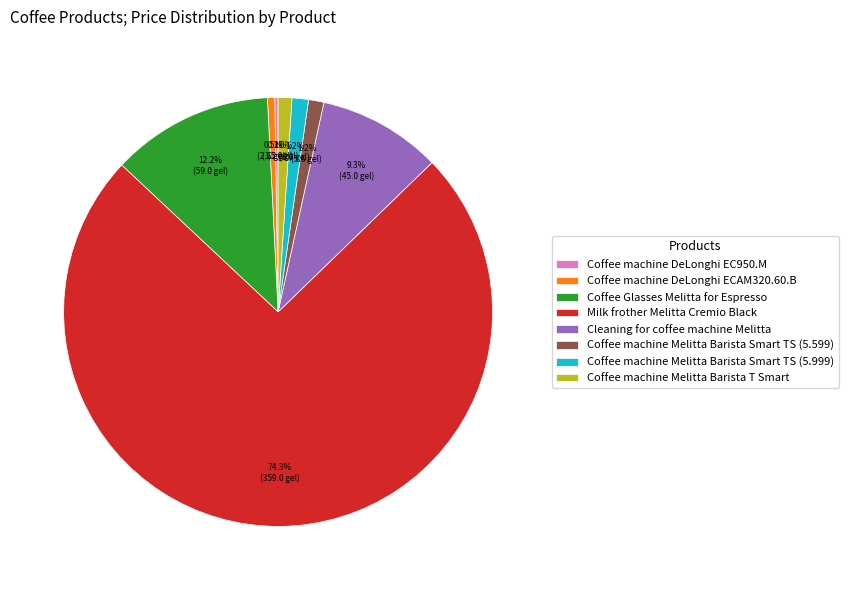

Does Coffee machine DeLonghi ECAM320.60.B represent more than half of the total?

No